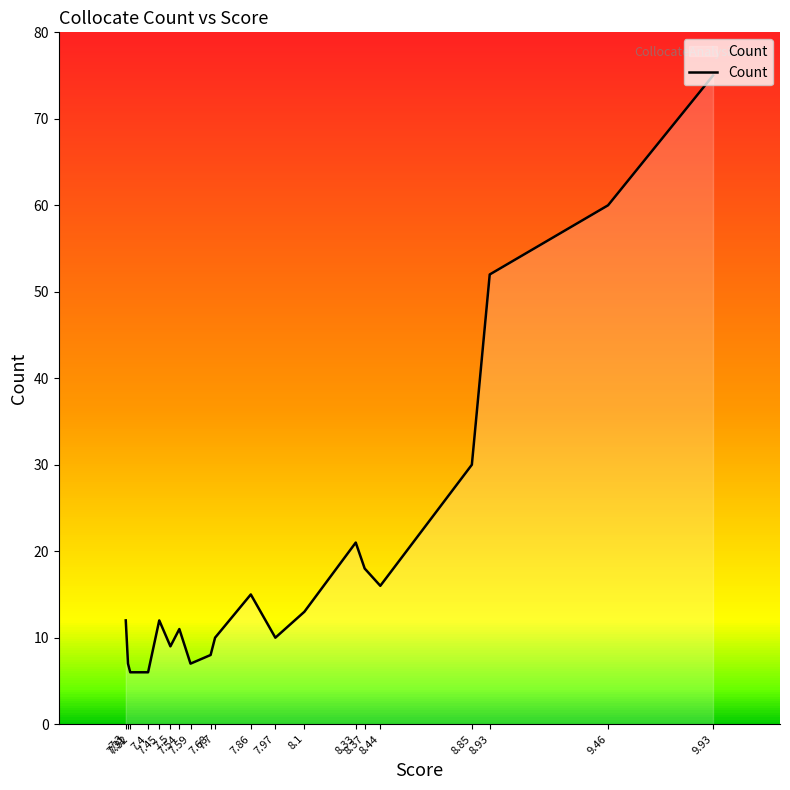

What is the change in value from 7.68 to 7.86?

+7